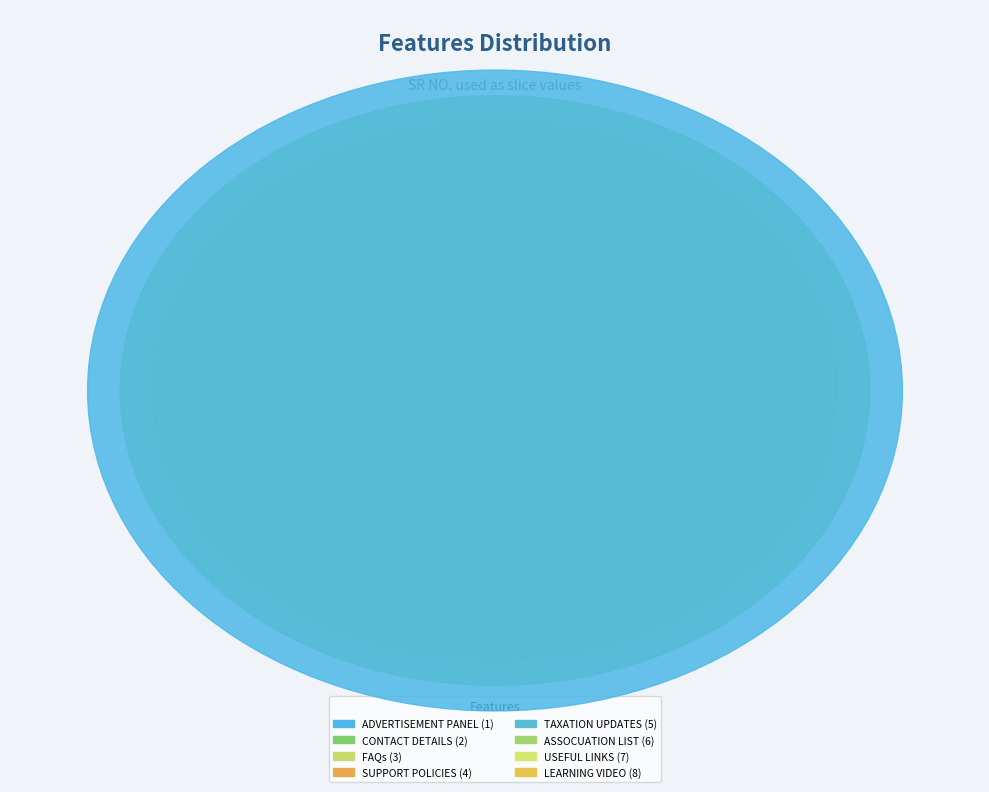

How many segments does this pie chart have?

8